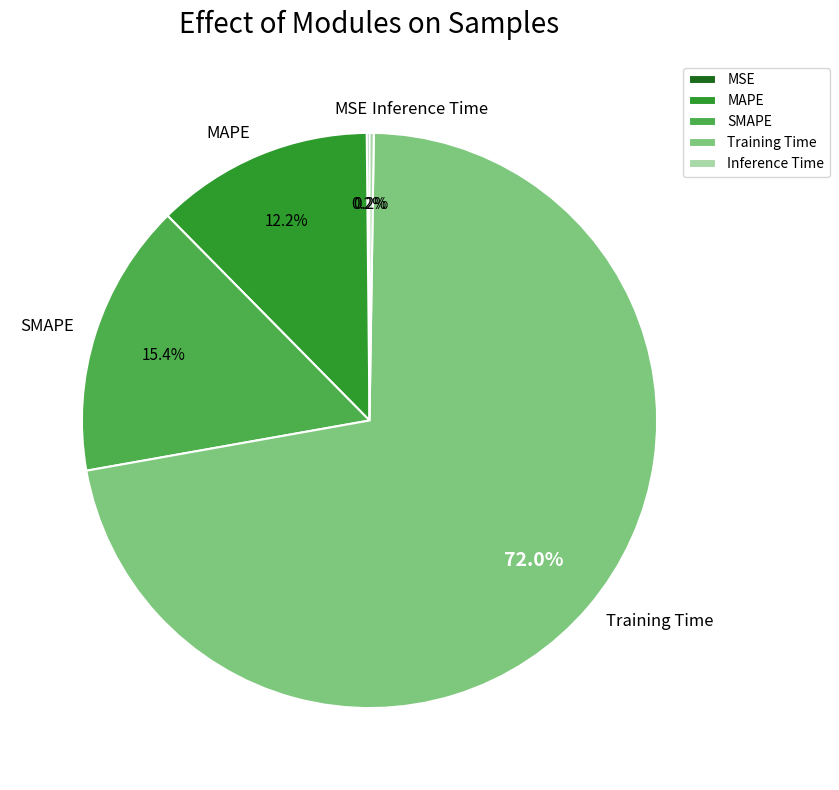

Combined, what portion of the pie is MAPE and SMAPE?

27.6%